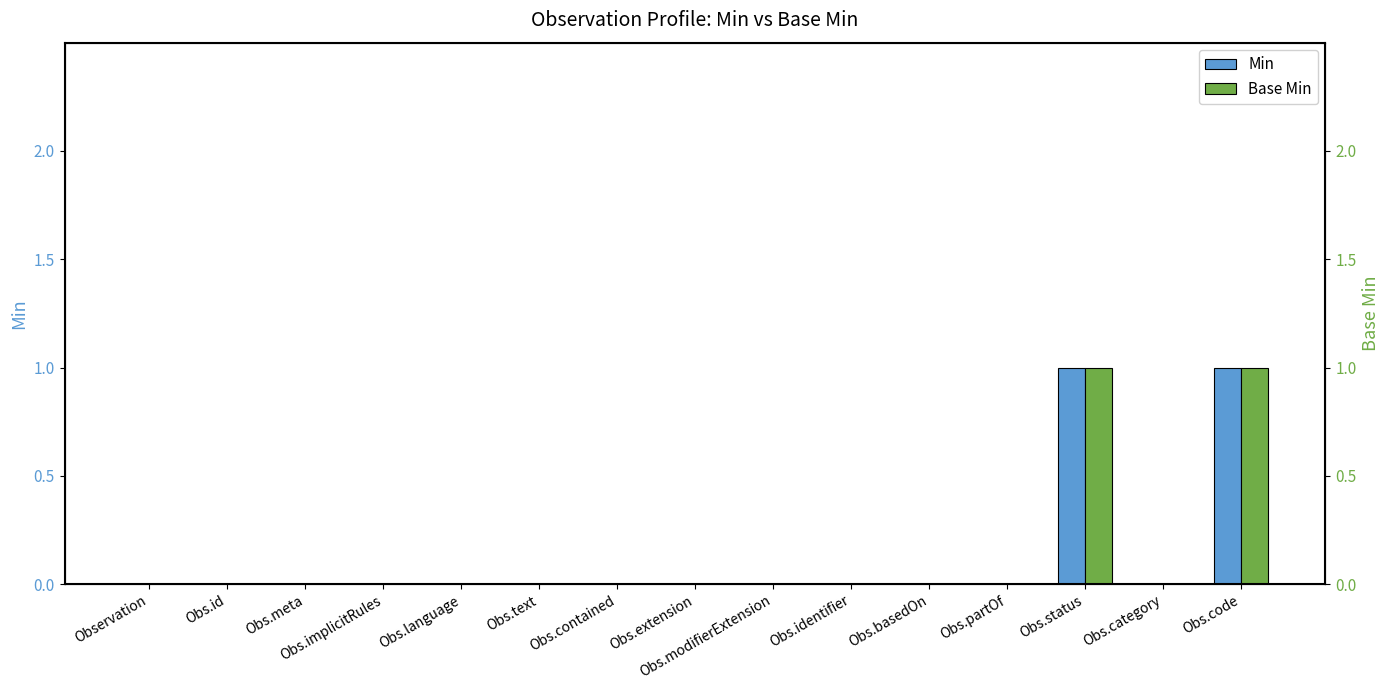

What are all the series names shown in the legend?

Min, Base Min